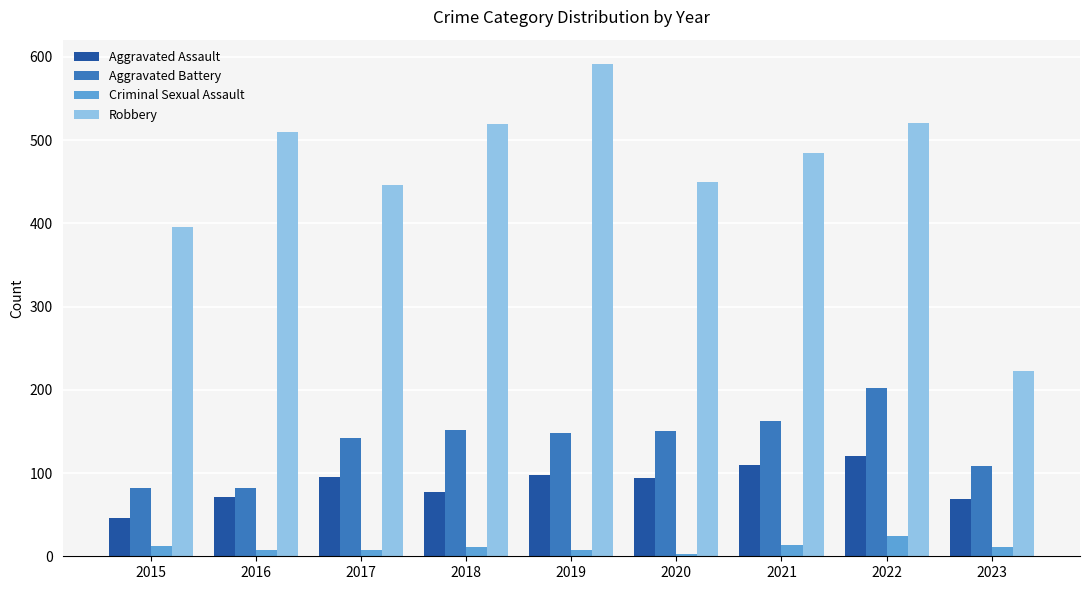

Rank the series at 2020 from lowest to highest value.

Criminal Sexual Assault, Aggravated Assault, Aggravated Battery, Robbery